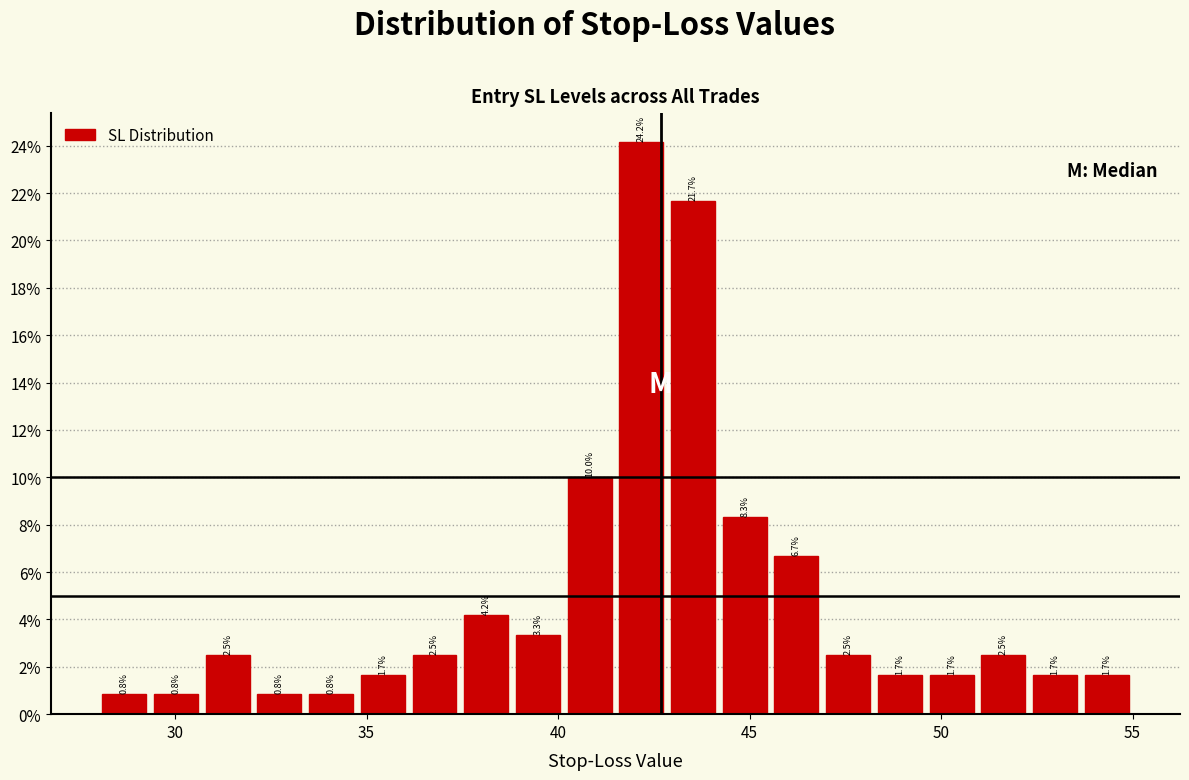

Around what value on the x-axis is the tallest bar? Give the approximate position of its centre, as read against the axis.

42.0